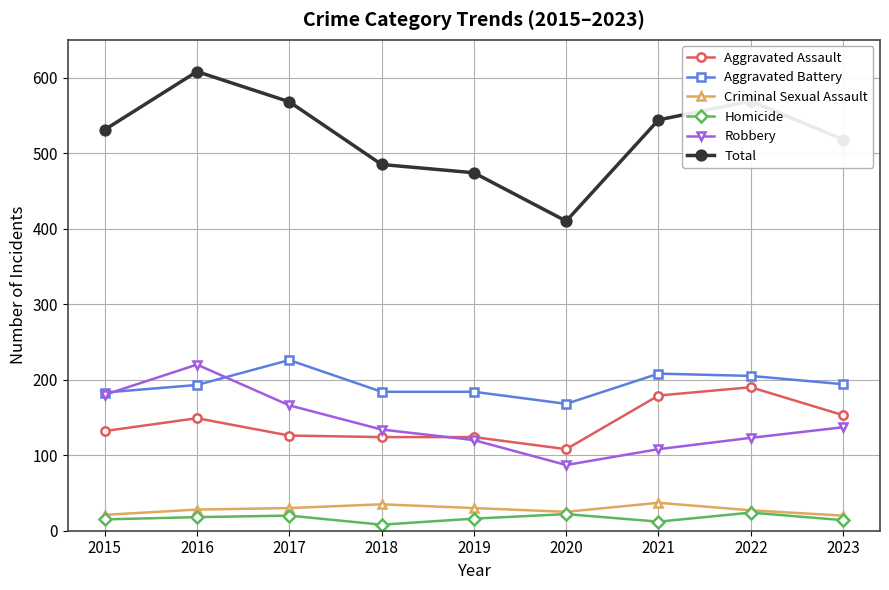

What are all the series names shown in the legend?

Aggravated Assault, Aggravated Battery, Criminal Sexual Assault, Homicide, Robbery, Total